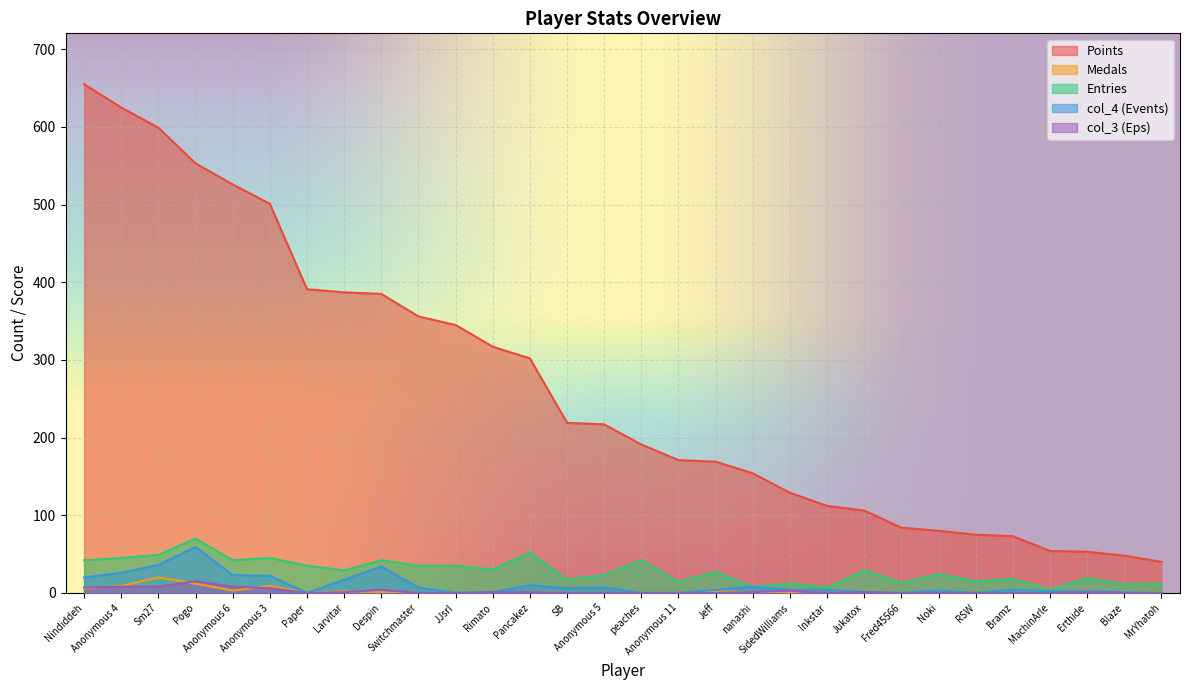

The Medals series shows 0 at Jukatox. True or false?

True